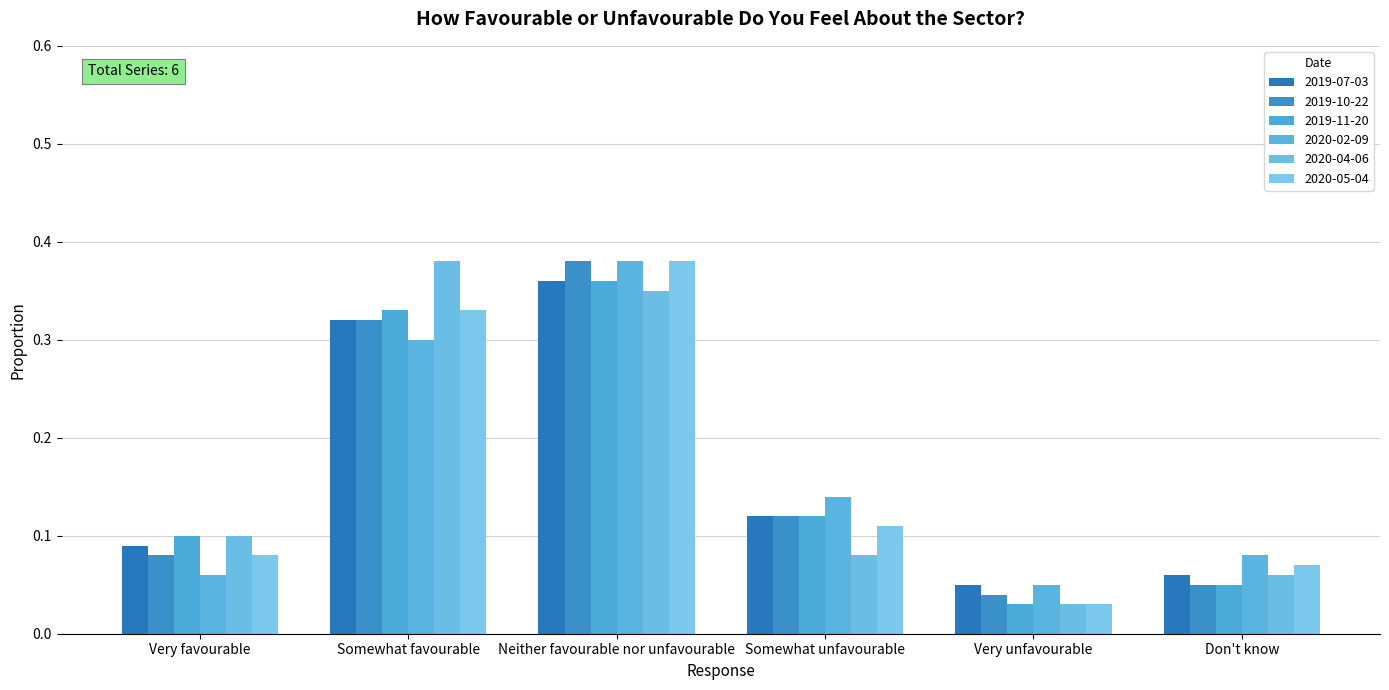

Rank the series by their maximum value, from highest to lowest.

2019-10-22, 2020-02-09, 2020-04-06, 2020-05-04, 2019-07-03, 2019-11-20